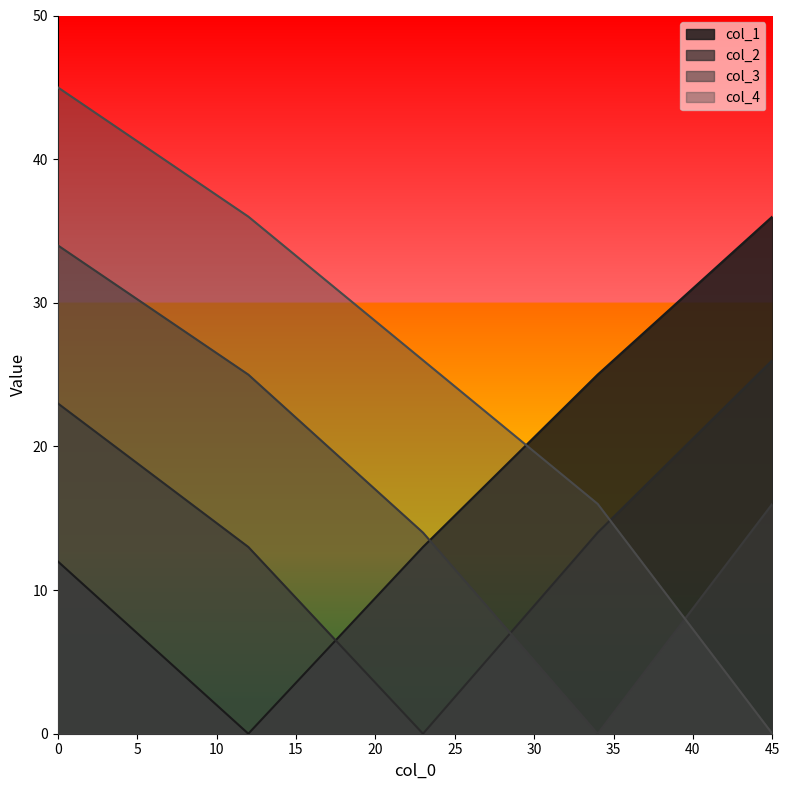

Does the chart have visible grid lines?

No